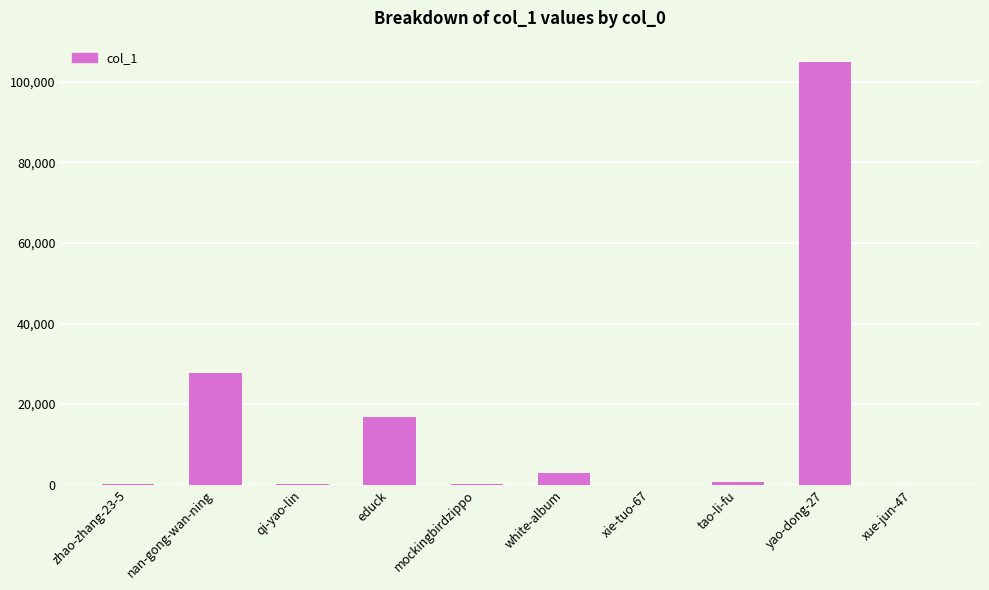

What is the difference between the values at nan-gong-wan-ning and tao-li-fu?

26932